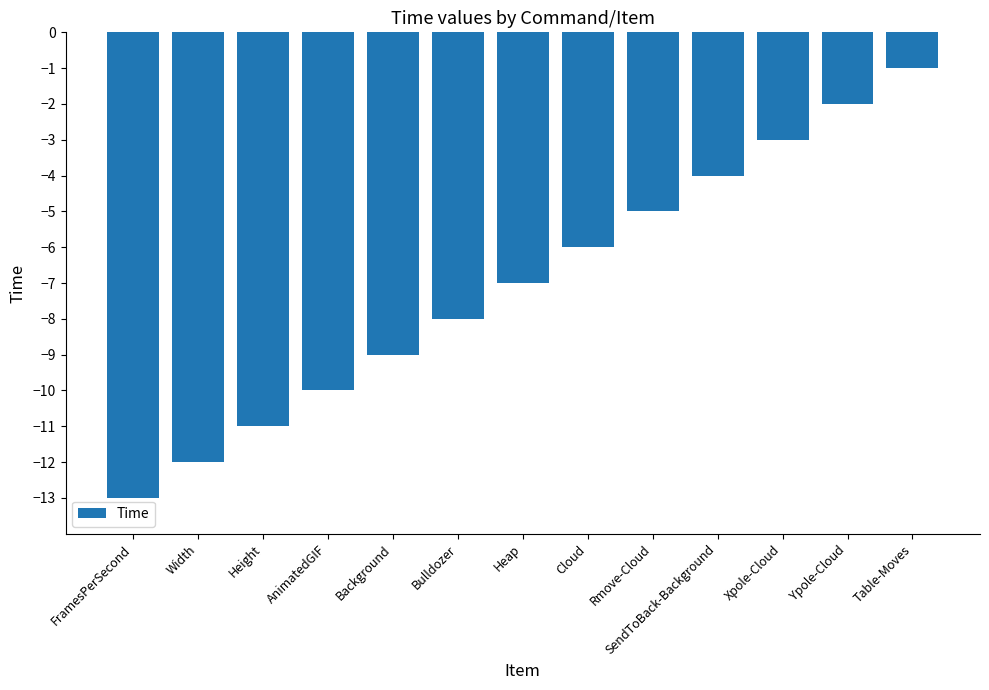

How many distinct data groups are displayed?

1